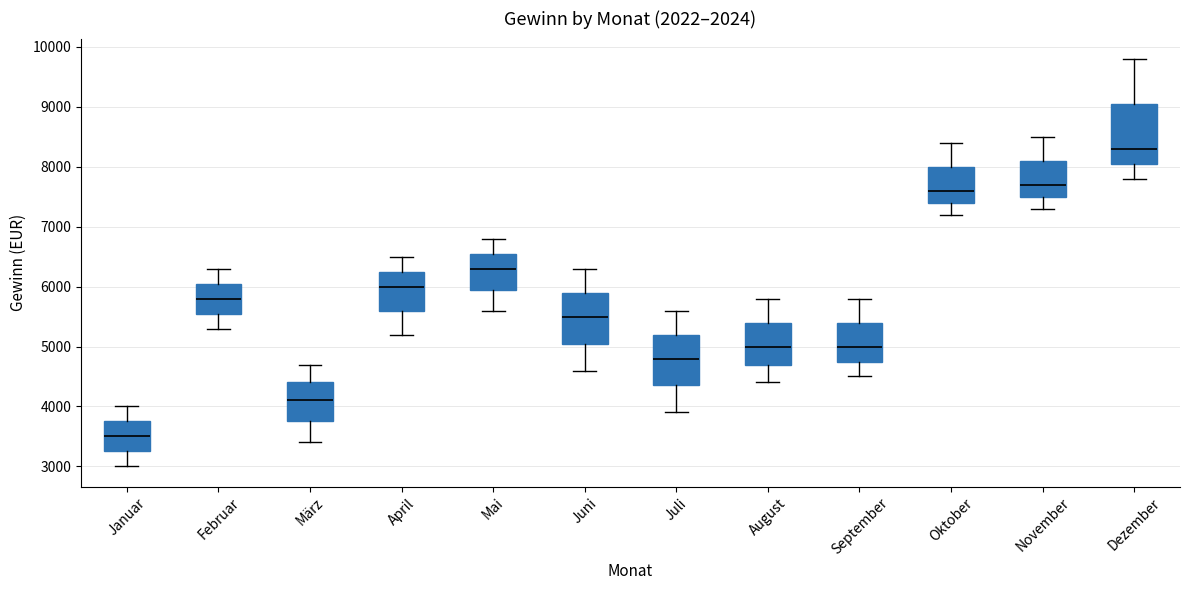

Which box's median line is the lowest?

Januar